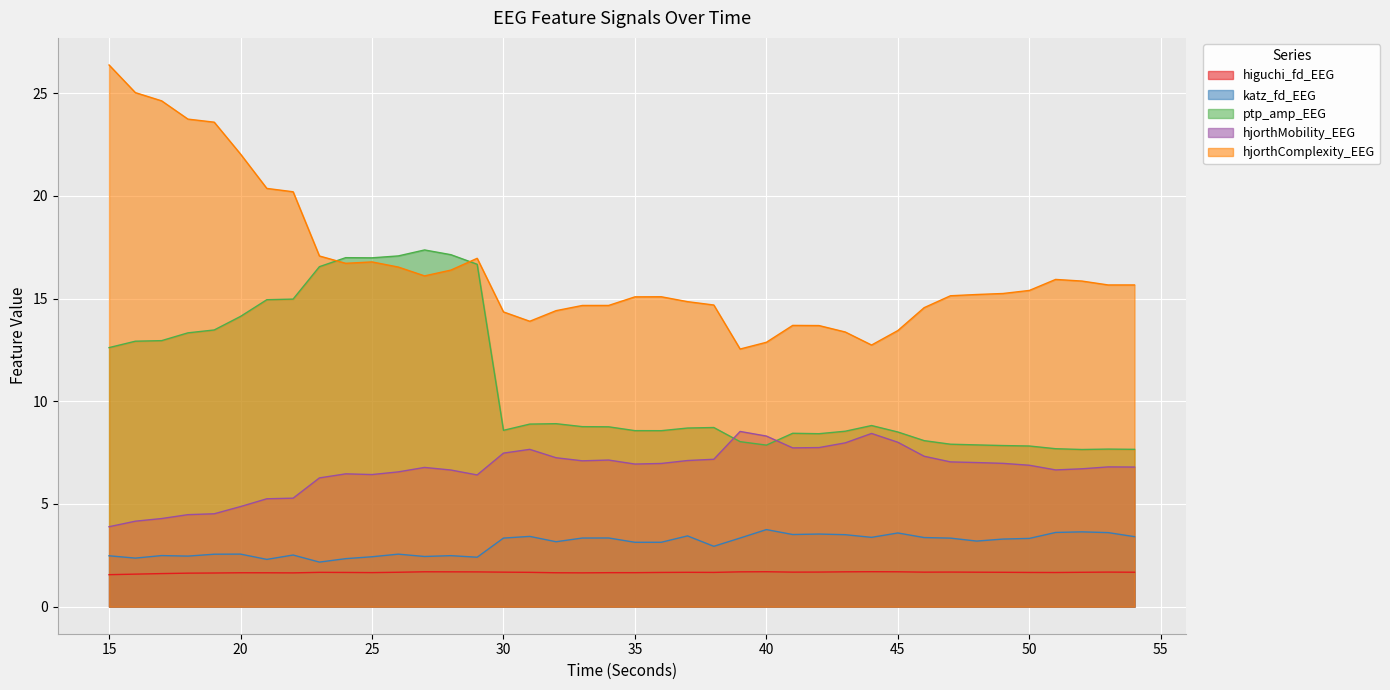

True or false: hjorthMobility_EEG and ptp_amp_EEG cross at least once.

True